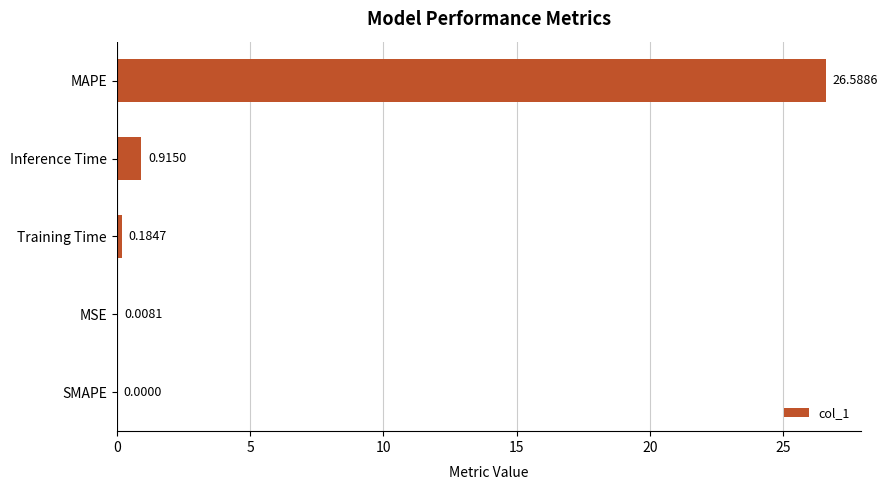

Does the chart contain stacked bars?

No